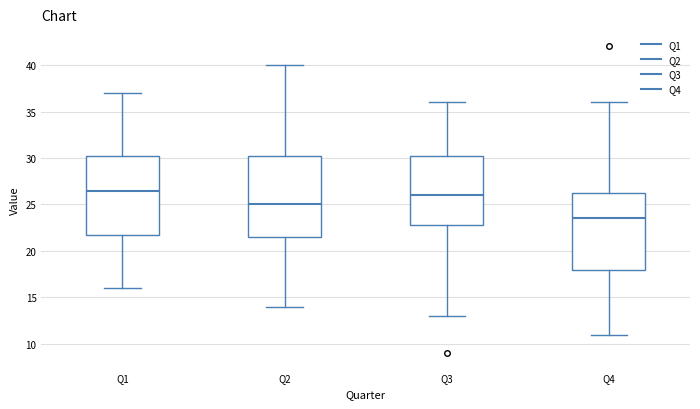

Where does the median line of the box for Q4 sit on the y-axis? The values are not printed on the chart, so give them approximately, as read against the axis.

23.5